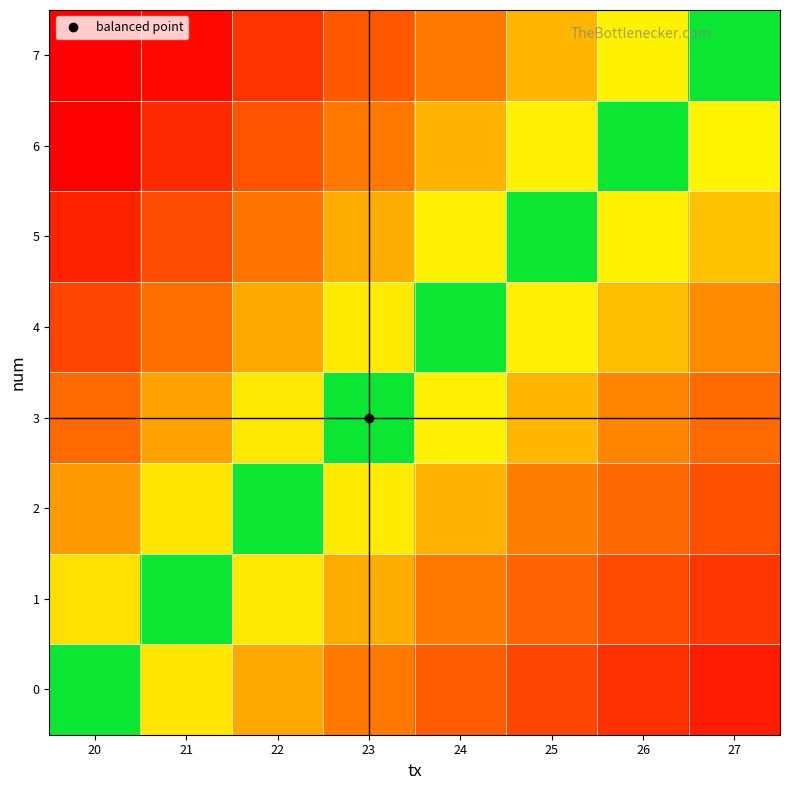

What is the smallest value displayed?

0.7